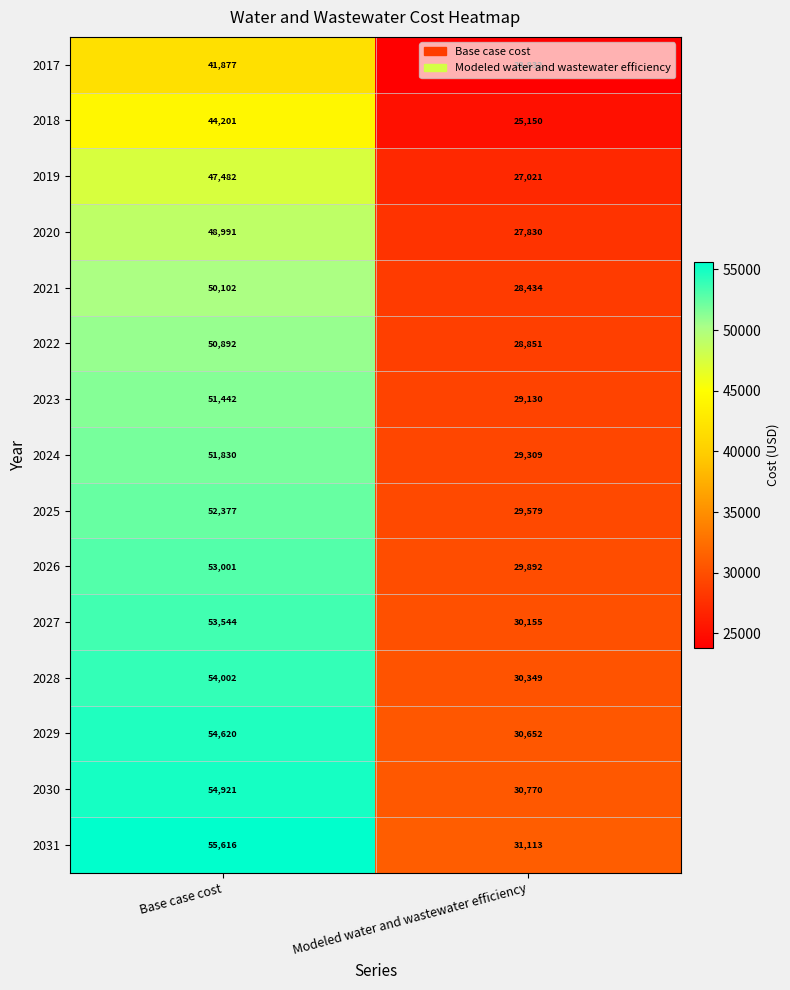

What is the lowest value of the 2025 series?

29579